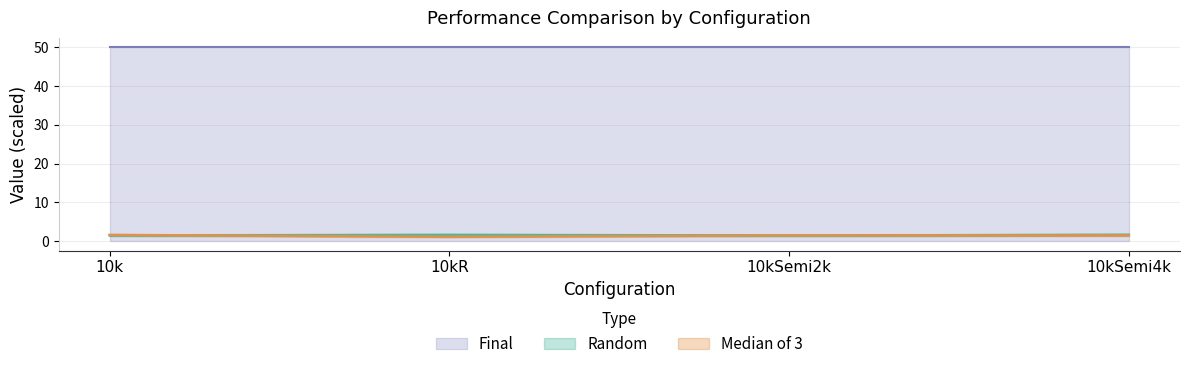

True or false: Median of 3 has a value of 0.5 at 10kSemi2k.

False